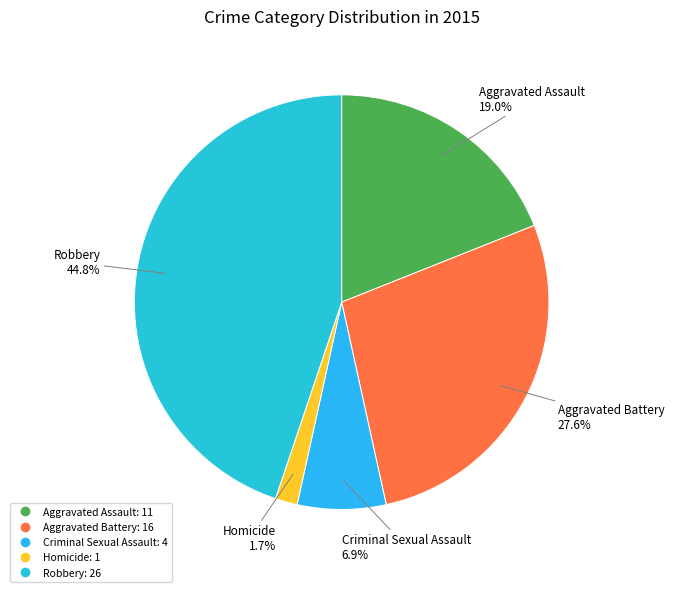

Which slice is the smallest?

Homicide